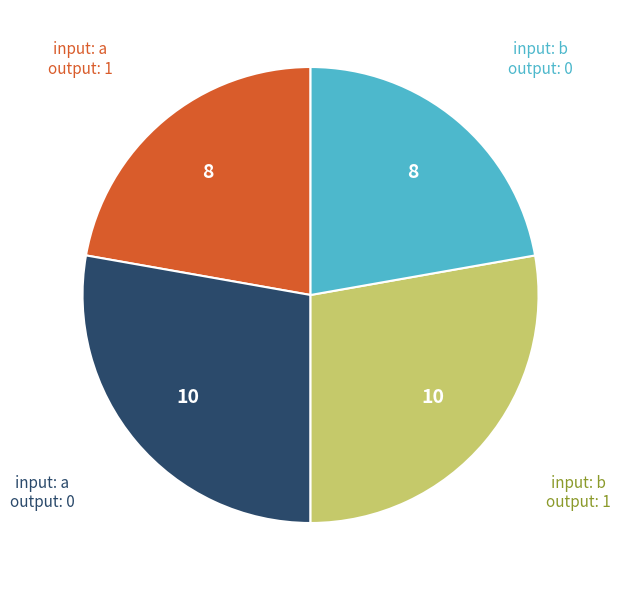

Is it true that input: b output: 1 is 15% of the pie?

False